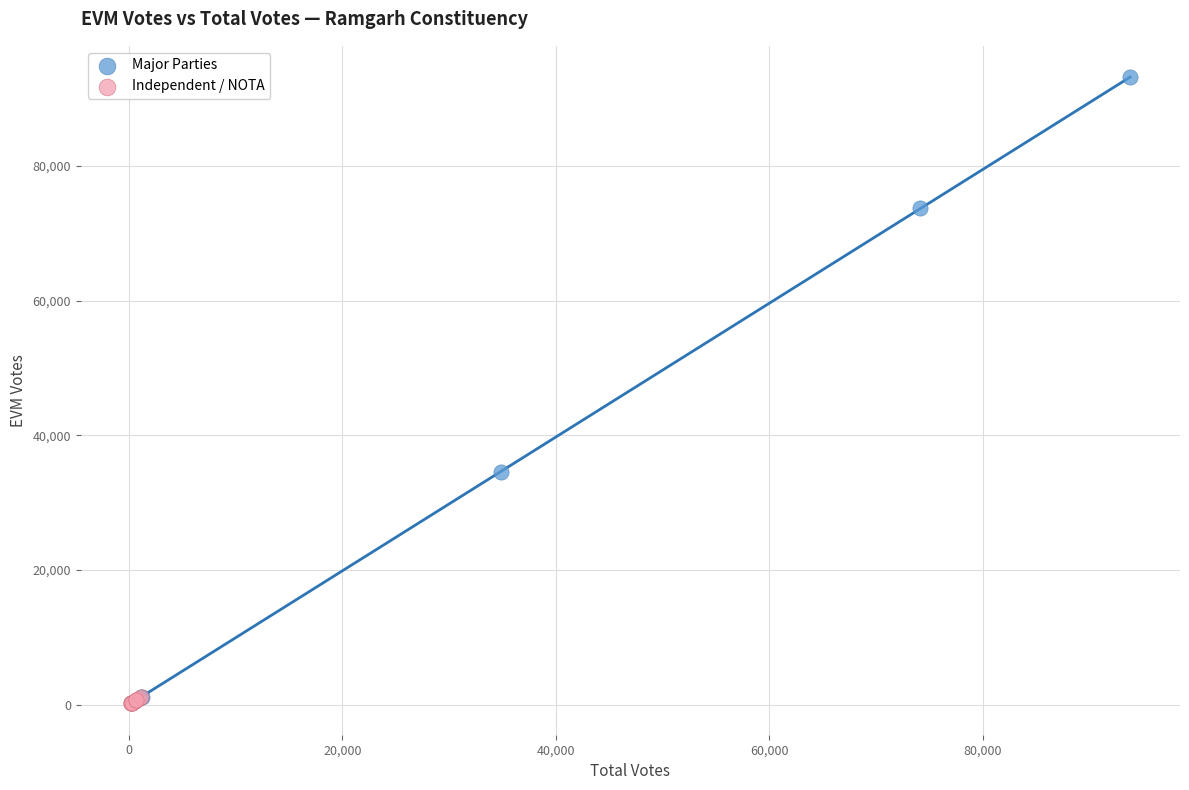

Which series contains the highest Y value?

Major Parties